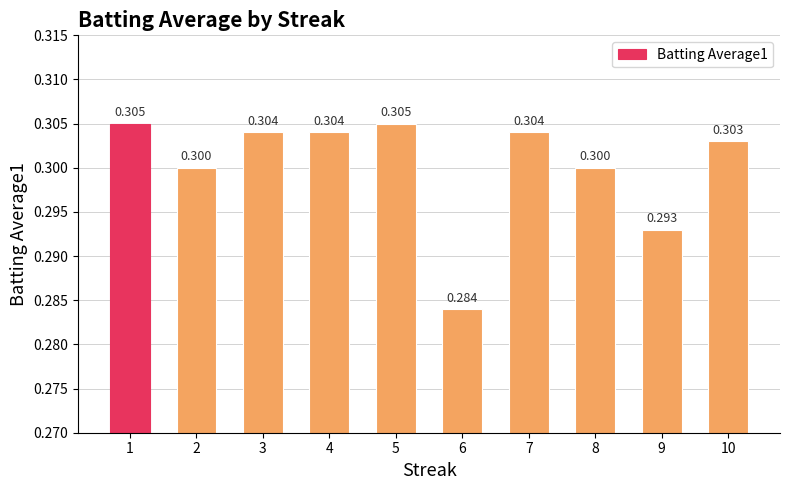

At which category does the chart reach its minimum across all series?

6